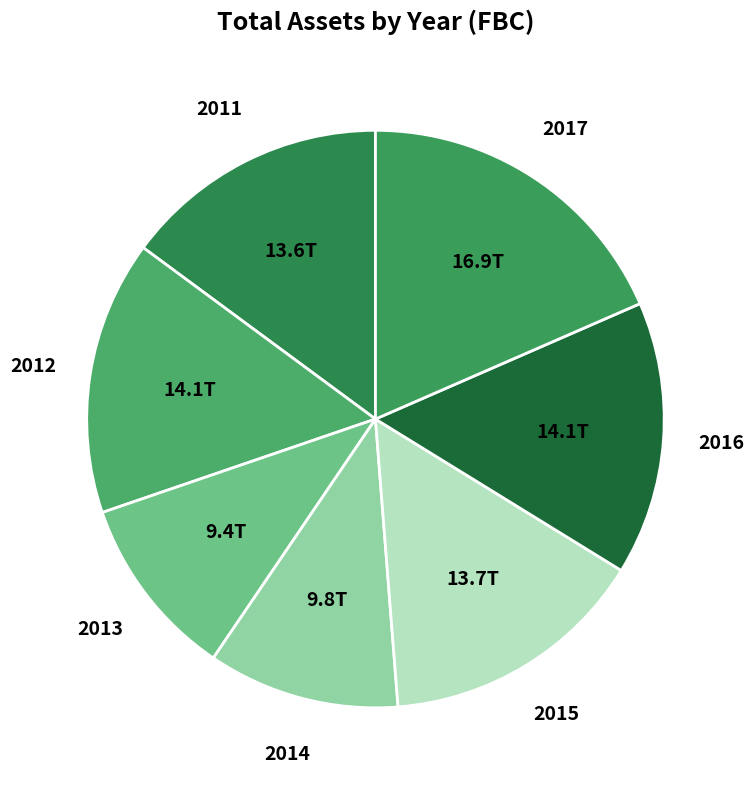

Is 2014 the majority of the pie?

No